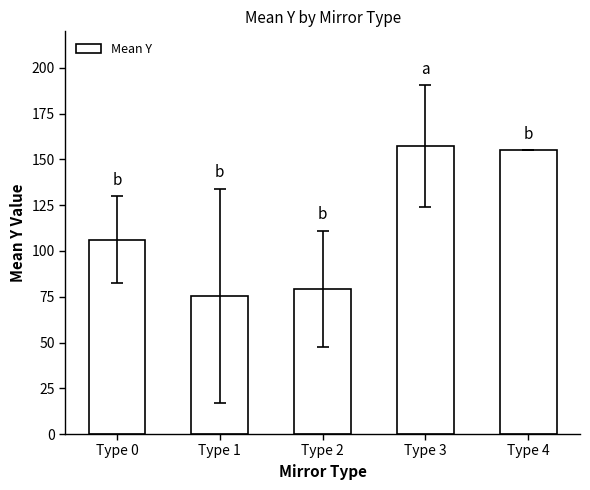

How many data points does each series have?

5